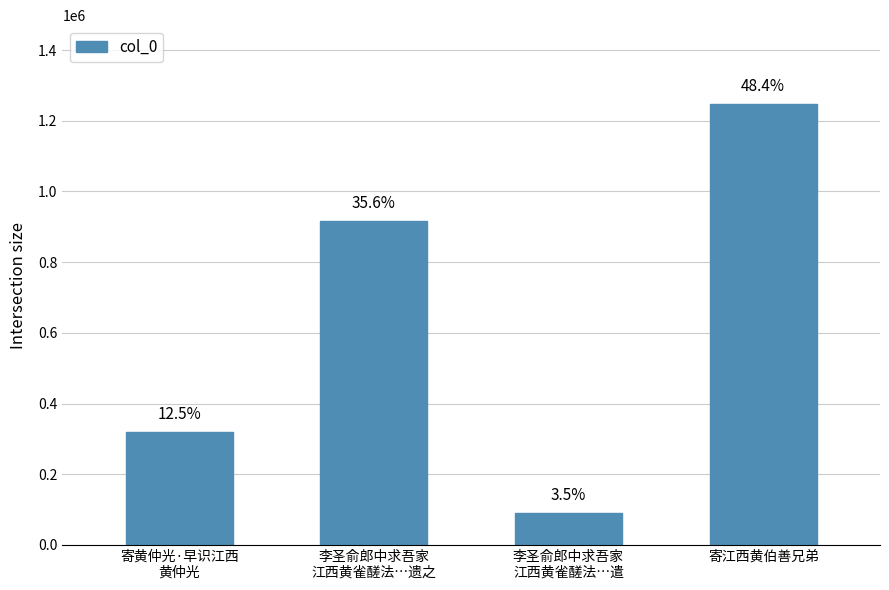

At which category does the chart reach its peak across all series?

寄江西黄伯善兄弟